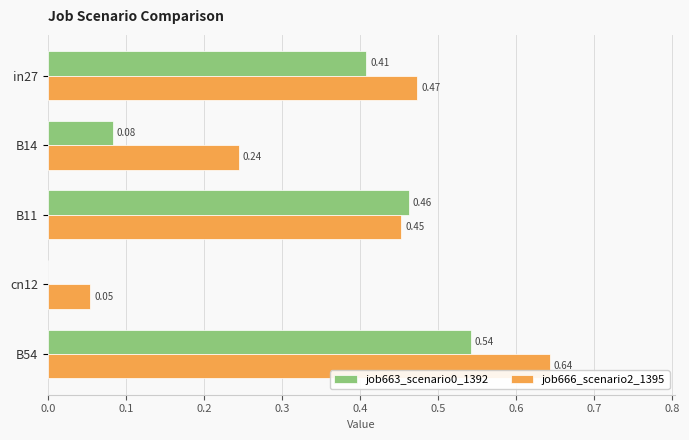

Which series changed the most between B14 and B11?

job663_scenario0_1392